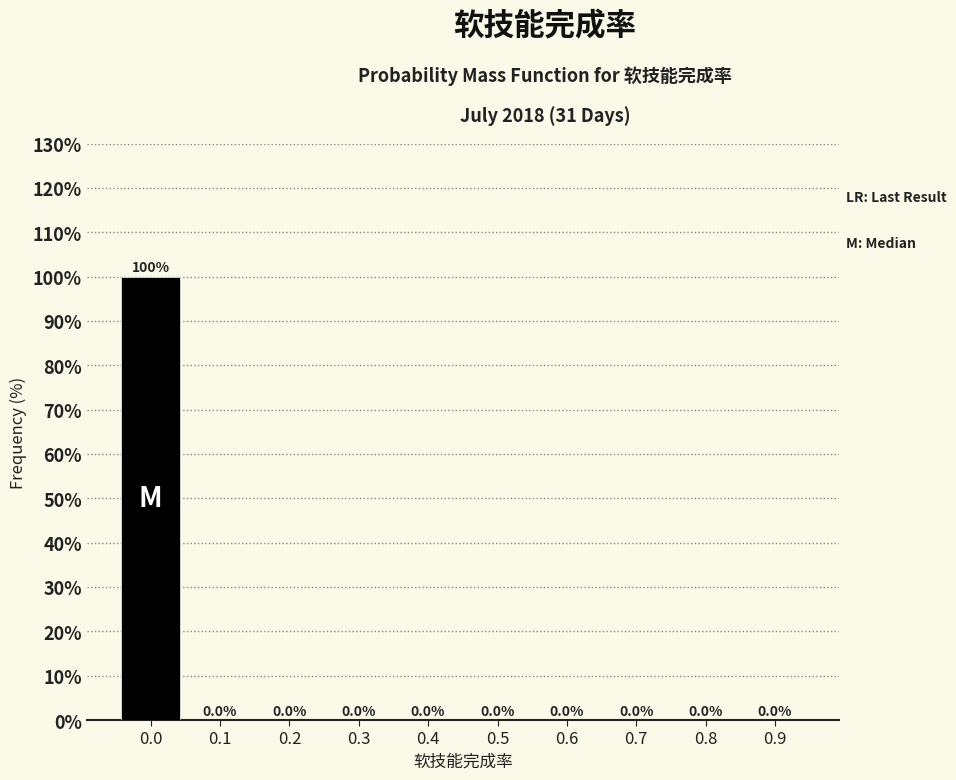

Reading left to right, transcribe all the data shown in this chart.

0.0=100	0.1=0	0.2=0	0.3=0	0.4=0	0.5=0	0.6=0	0.7=0	0.8=0	0.9=0